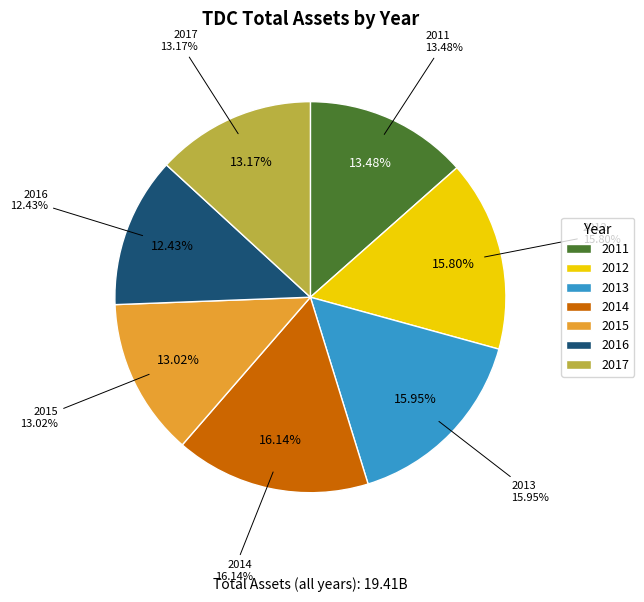

What percentage is NOT represented by 2013?

84.0%